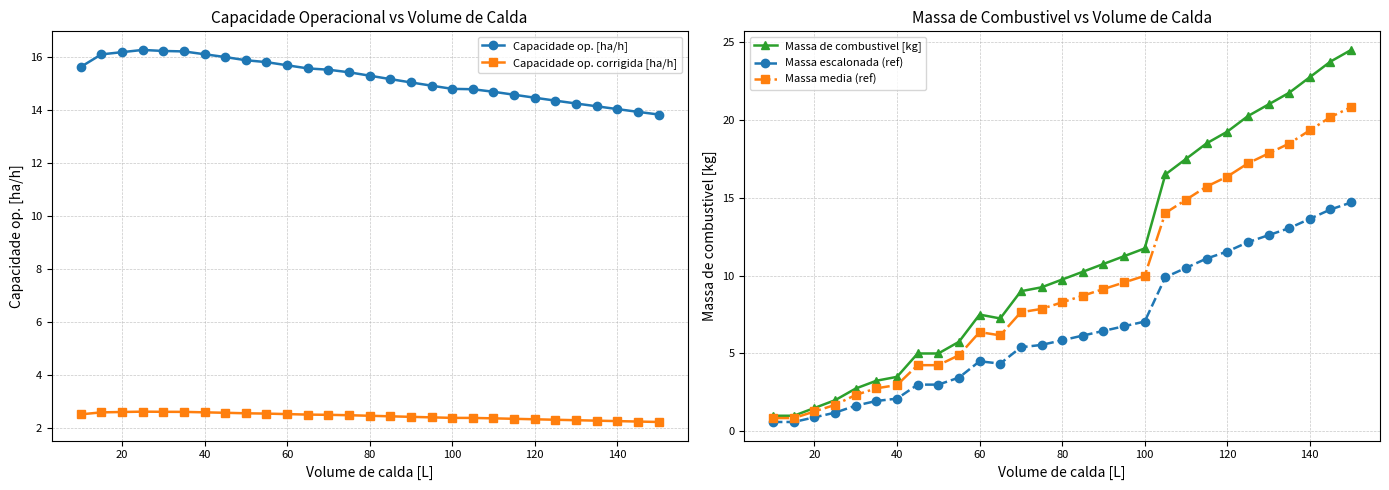

How many data points in Capacidade op. [ha/h] are less than 15?

12